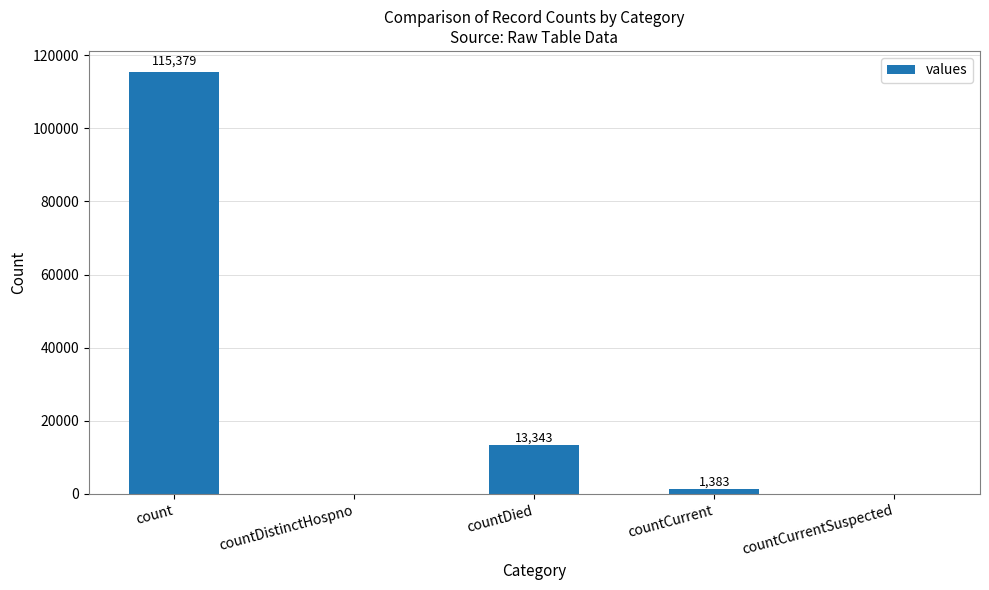

What is the change in value from countCurrent to countCurrentSuspected?

-1383